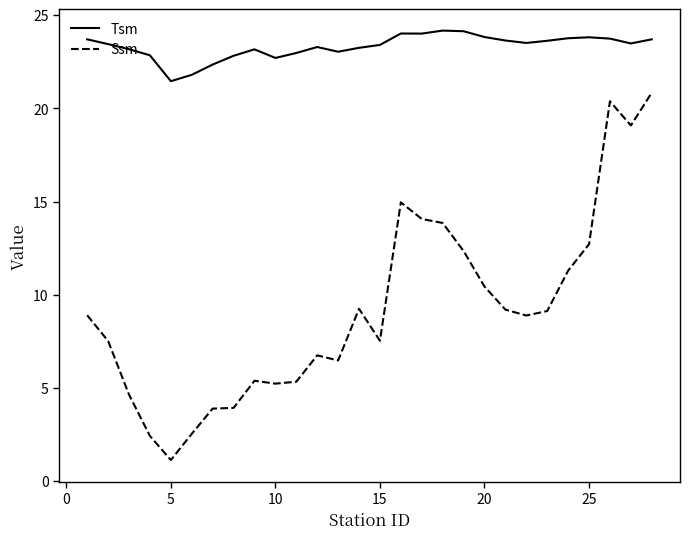

Which series has the largest total across all categories?

Tsm